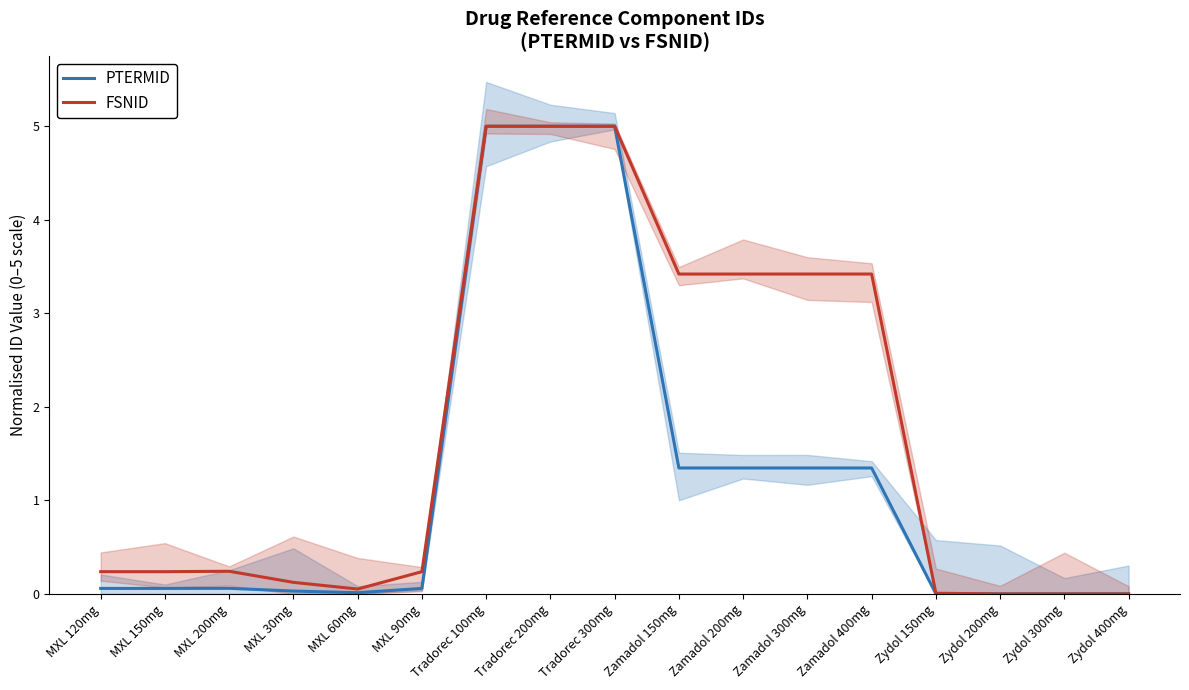

What are all the series names shown in the legend?

PTERMID, FSNID